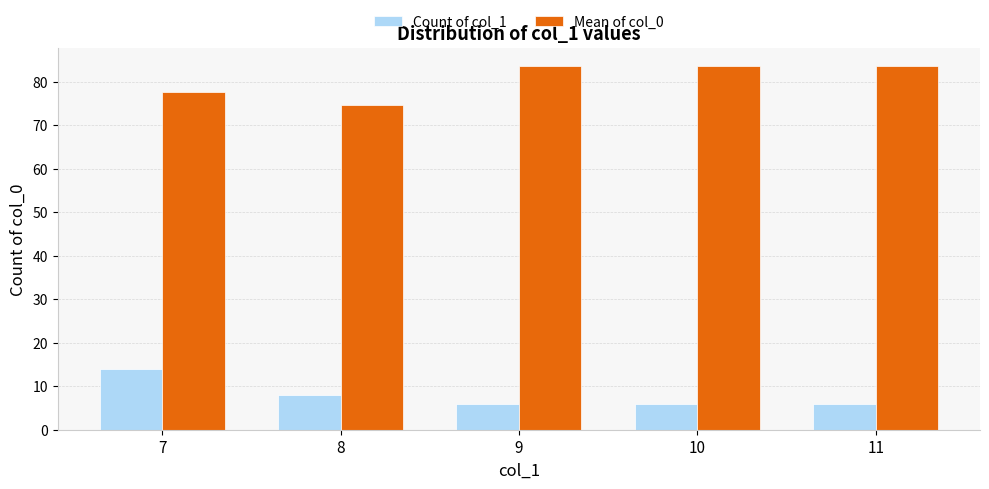

Does the chart contain stacked bars?

No